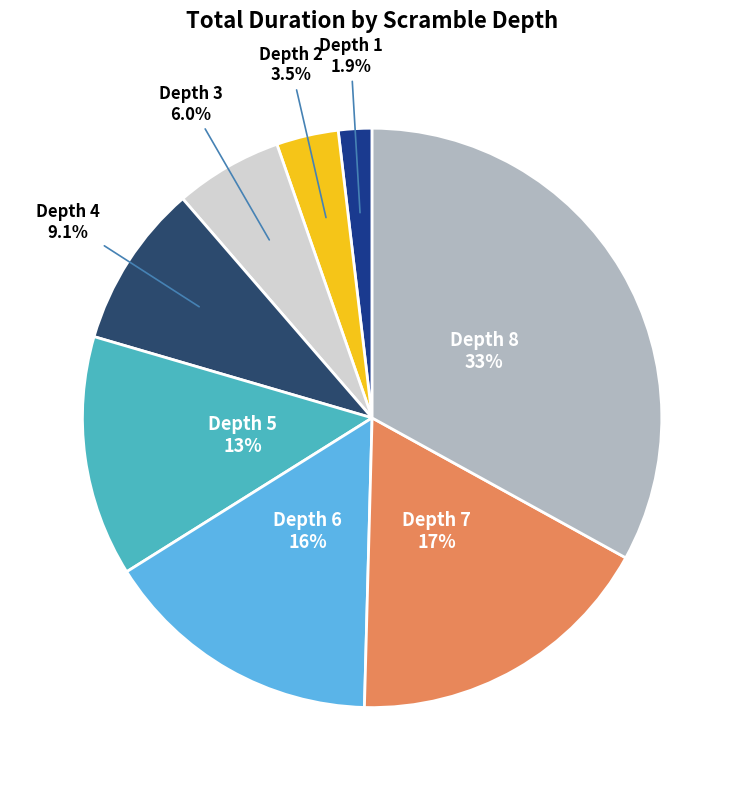

Rank the categories by value from highest to lowest.

Depth 8, Depth 7, Depth 6, Depth 5, Depth 4, Depth 3, Depth 2, Depth 1